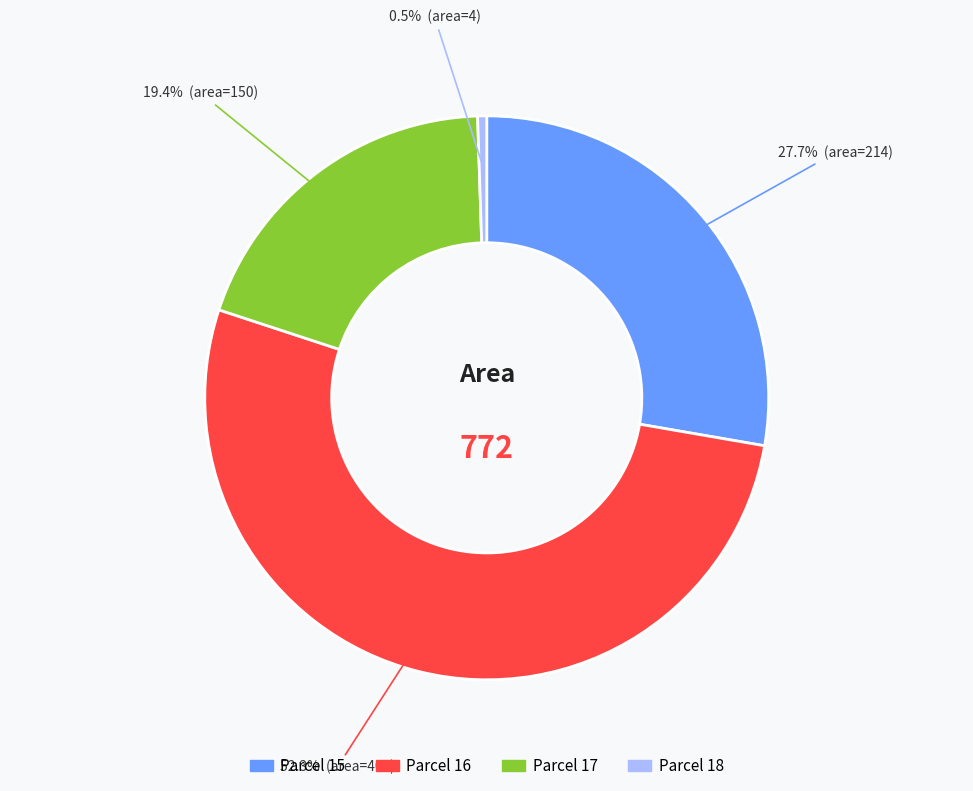

Is there a majority slice in this chart?

Yes